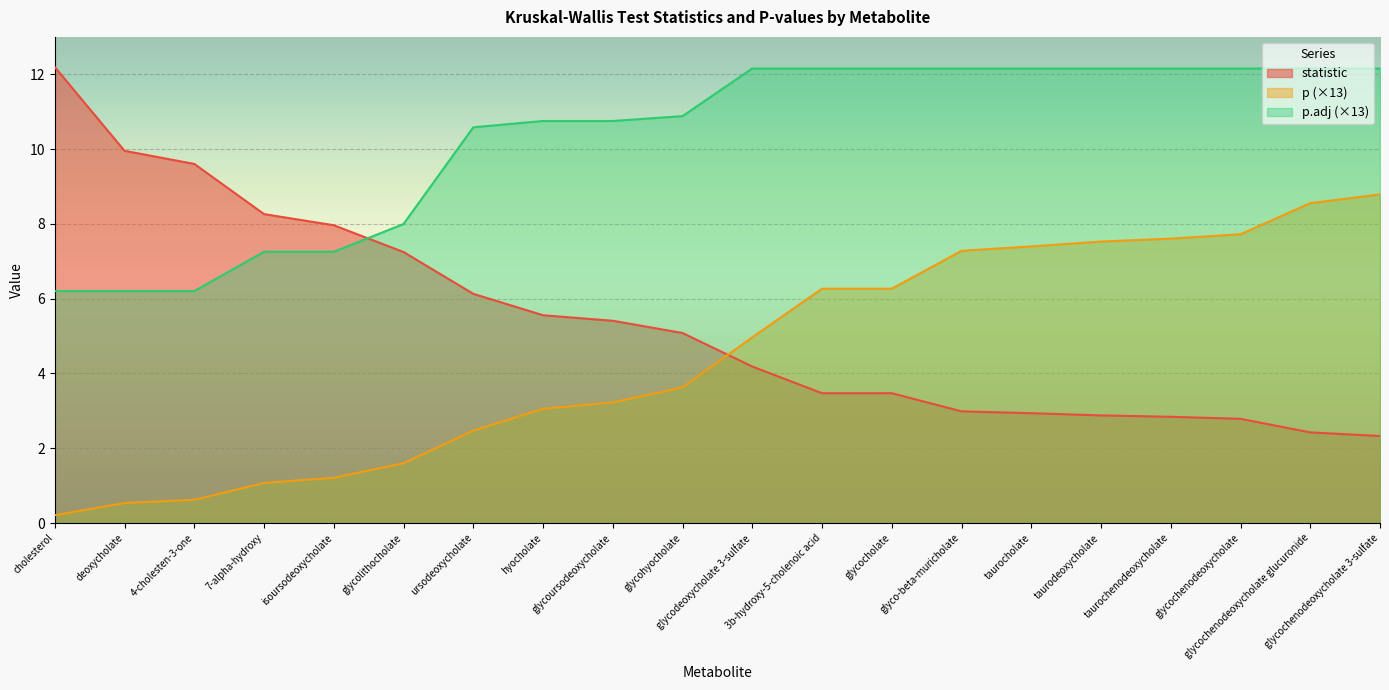

How many times do p and statistic cross each other?

1